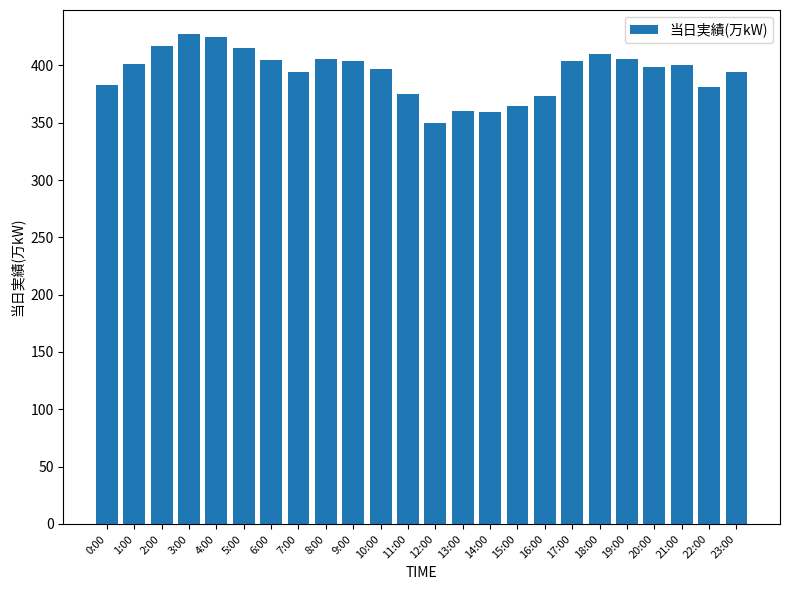

What is the sum of all values?

9450